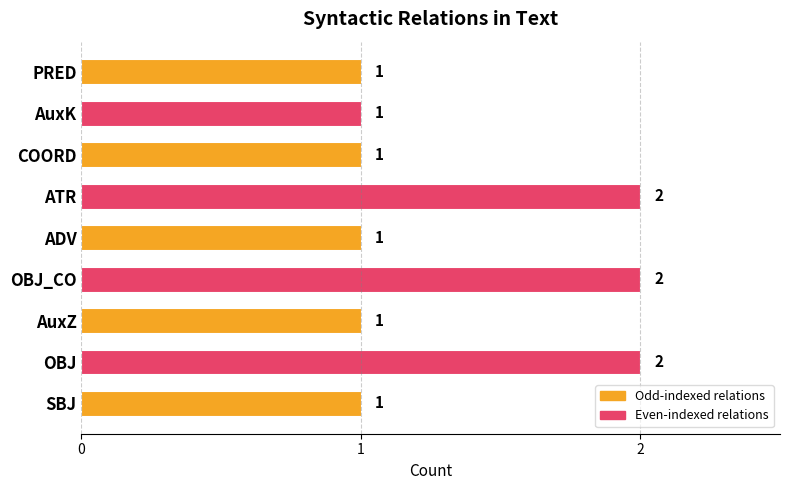

The value at ATR is 2. True or false?

True